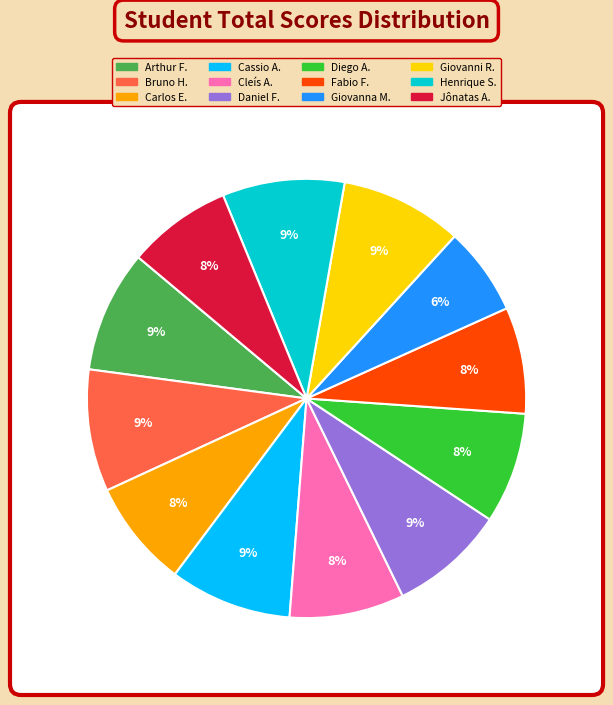

To the nearest percent, what is the difference between the largest and smallest slice percentages?

3%